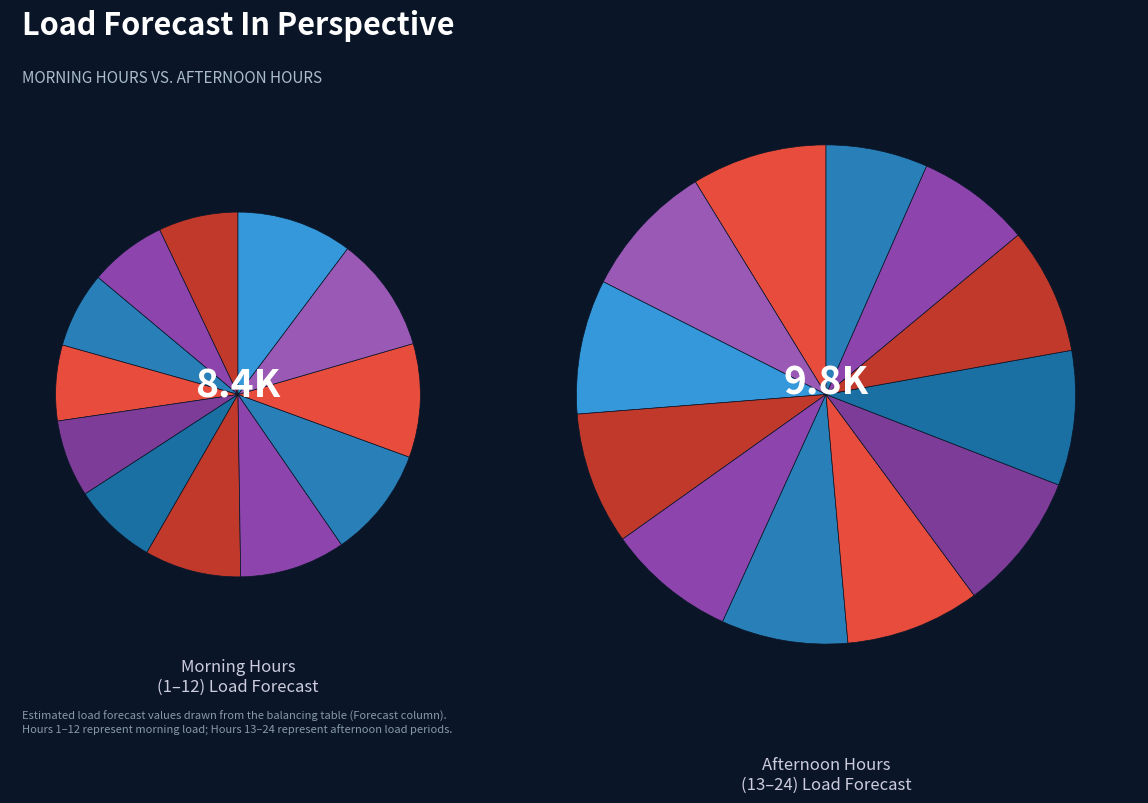

The Hour 7 slice represents 9% of the pie. True or false?

True